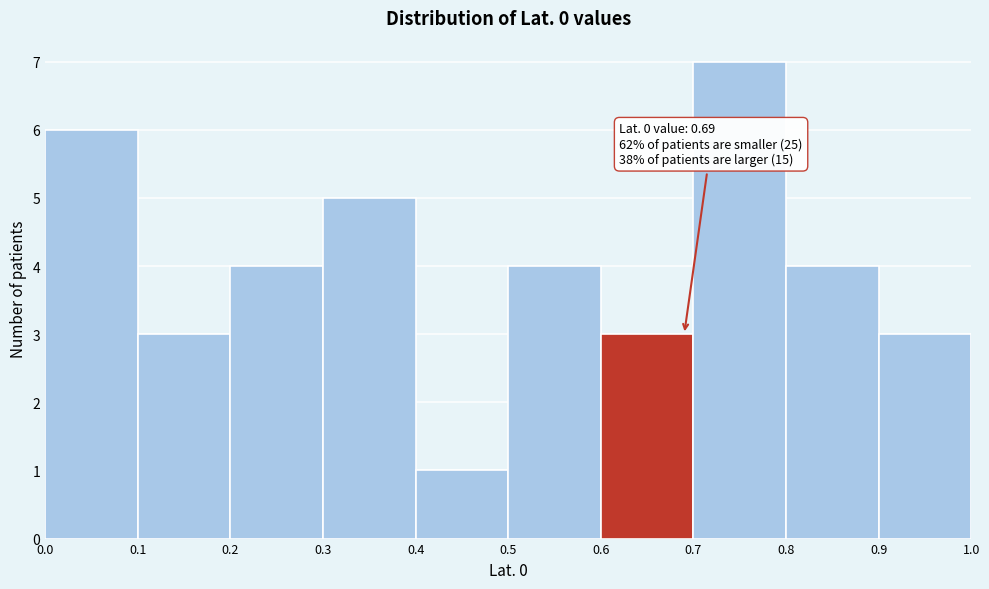

Which range on the x-axis has the tallest bar?

0.7 to 0.8